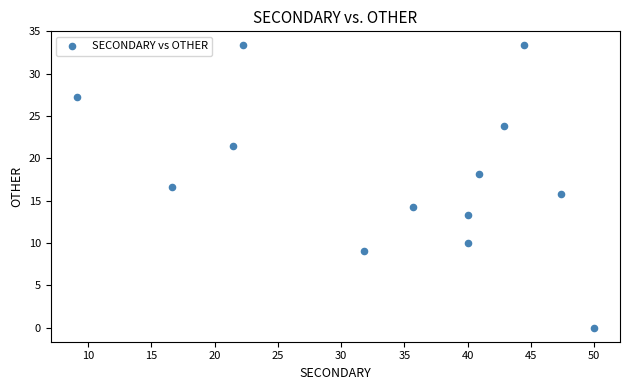

What is the range of Y values (max minus min)?

33.3